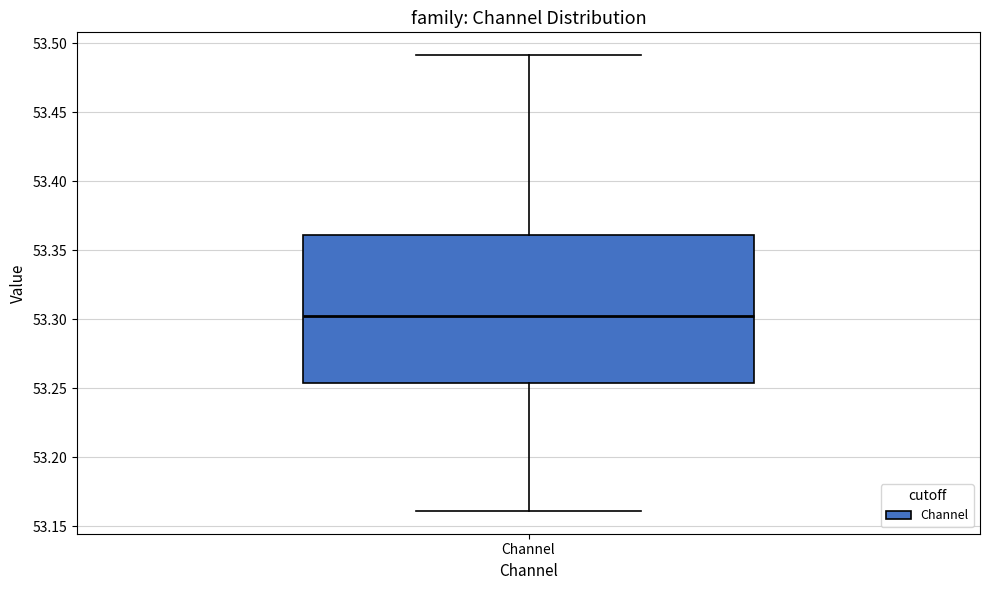

Read this box plot against the y-axis: the position of the median line, the range covered by the box, and the ends of both whiskers. The values are not printed on the chart, so give them approximately, as read against the axis.

median 53.300, box 53.255 to 53.360, whiskers 53.160 to 53.490